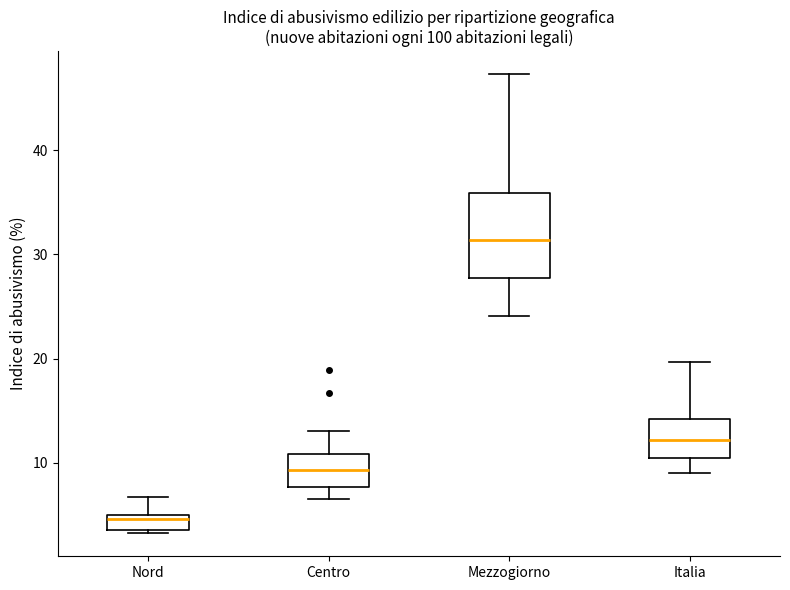

Comparing the boxes themselves (not the whiskers), which one is the tallest?

Mezzogiorno